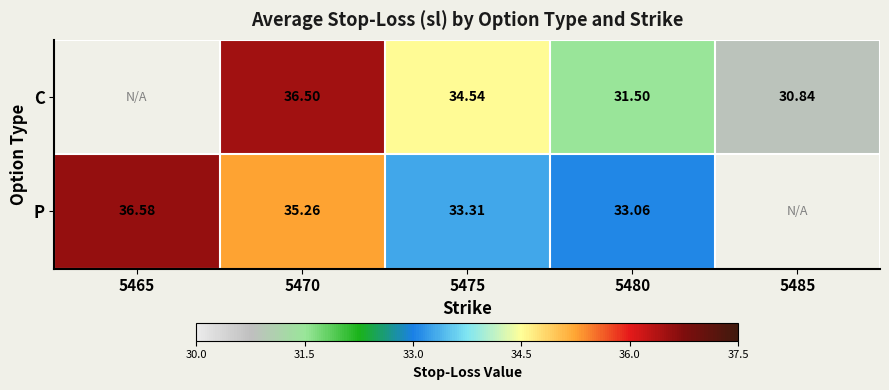

Is the value of C at 5480 greater than the value of P at 5475?

No